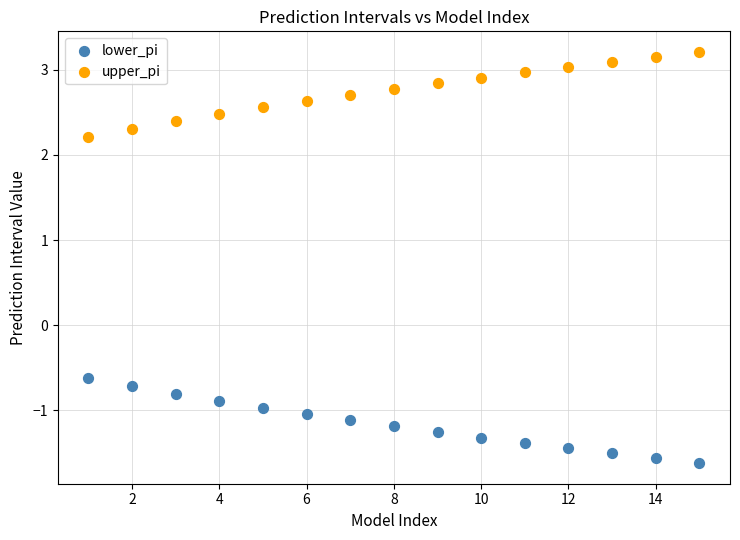

Across all series, what Y value is closest to 0?

-0.6